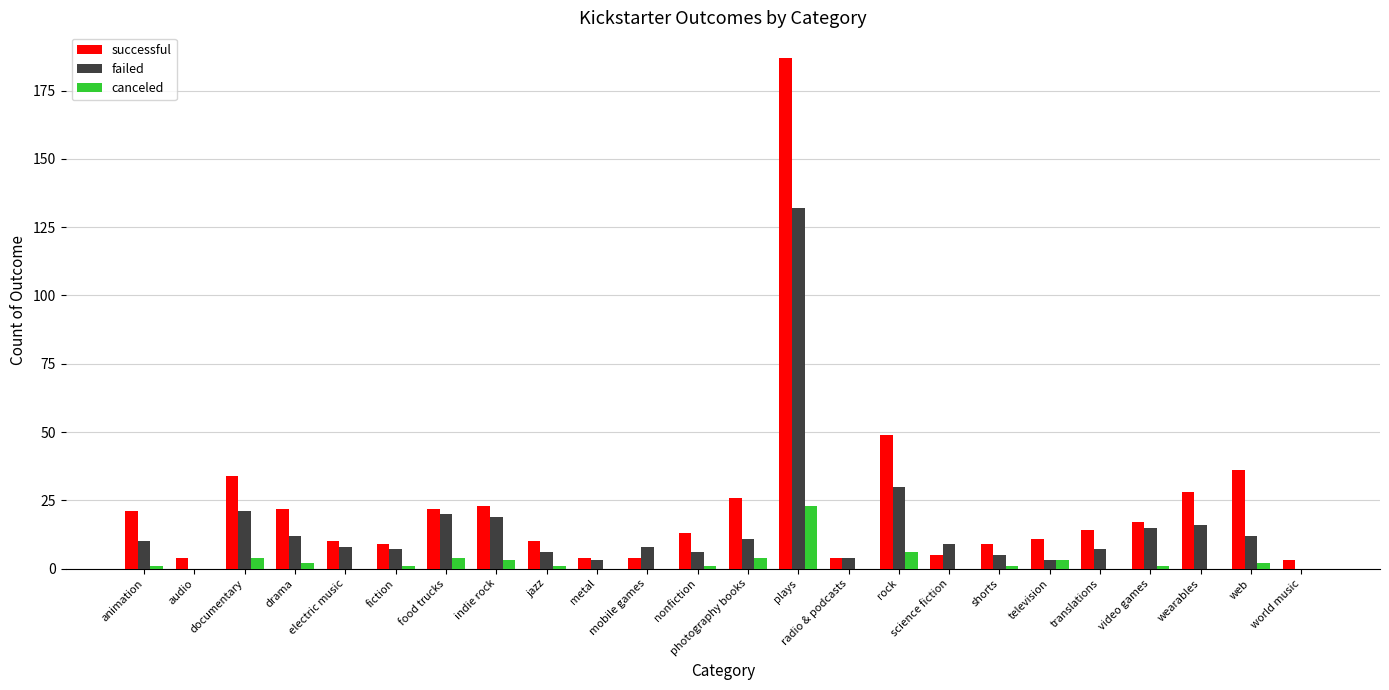

Count the number of categories in the chart.

24